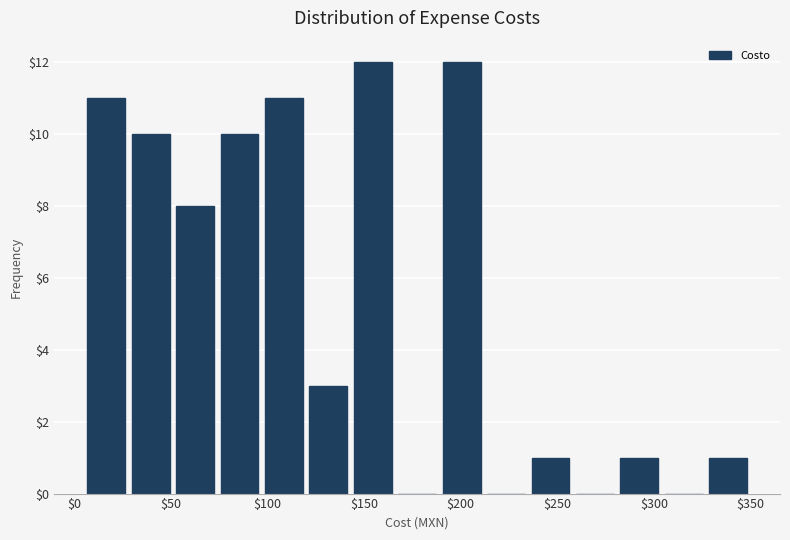

Reading left to right, list every bar in this chart as the range it spans on the x-axis followed by its height. Neither the bar edges nor the heights are printed on the chart, so give them approximately, as read against the axes.

5 to 28: 11
28 to 51: 10
51 to 74: 8
74 to 97: 10
97 to 120: 11
120 to 143: 3
143 to 166: 12
166 to 189: 0
189 to 212: 12
212 to 235: 0
235 to 258: 1
258 to 281: 0
281 to 304: 1
304 to 327: 0
327 to 350: 1